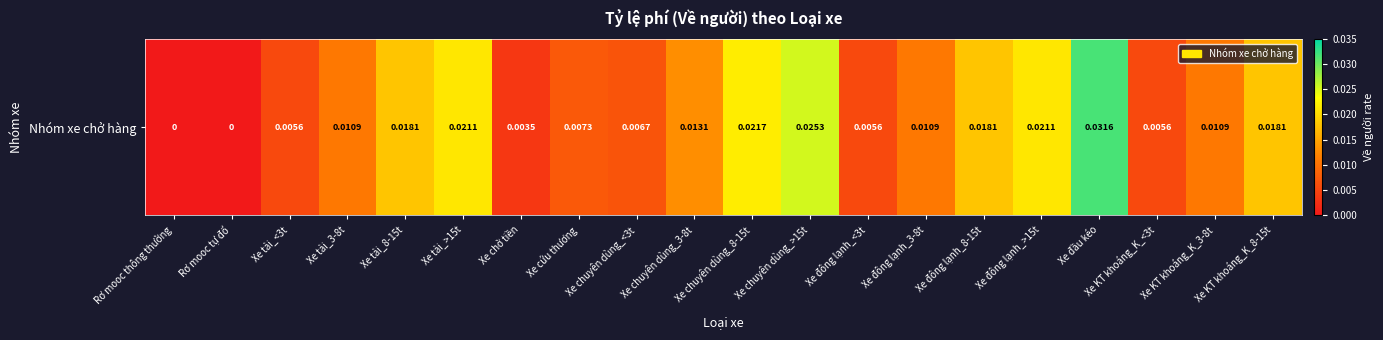

List the labels in order of value, largest first.

Xe đầu kéo, Xe chuyên dùng_>15t, Xe chuyên dùng_8-15t, Xe tải_>15t, Xe đông lạnh_>15t, Xe tải_8-15t, Xe đông lạnh_8-15t, Xe KT khoáng_K_8-15t, Xe chuyên dùng_3-8t, Xe tải_3-8t, Xe đông lạnh_3-8t, Xe KT khoáng_K_3-8t, Xe cứu thương, Xe chuyên dùng_<3t, Xe tải_<3t, Xe đông lạnh_<3t, Xe KT khoáng_K_<3t, Xe chở tiền, Rơ mooc thông thường, Rơ mooc tự đổ